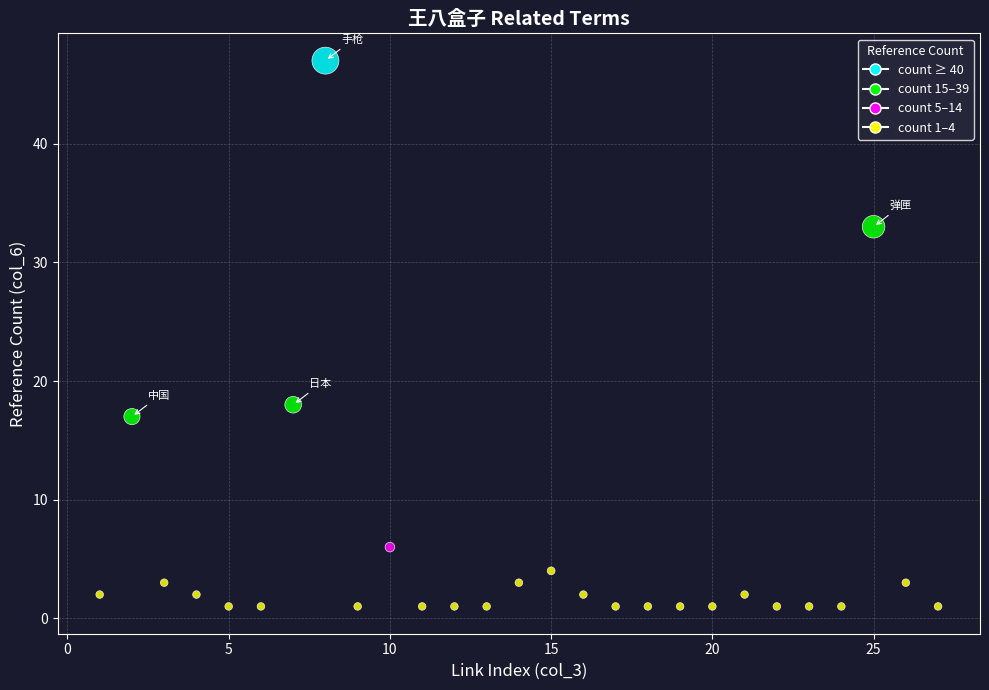

What Y value in the scatter plot is closest to 24?

18